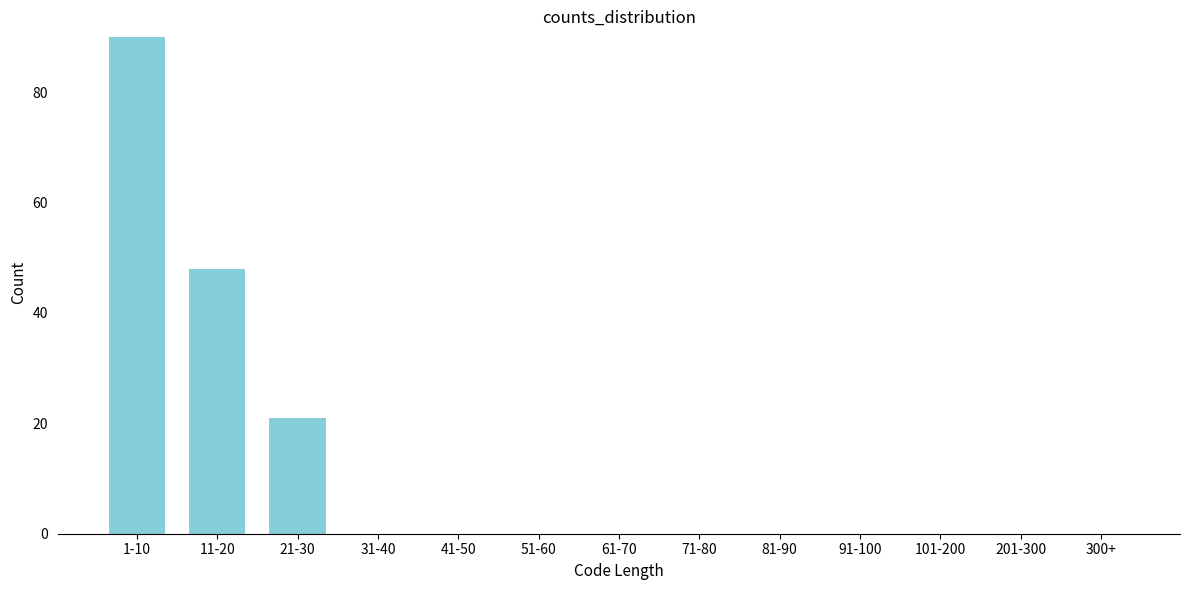

Reading left to right, what are all the values shown in this chart?

1-10=90	11-20=48	21-30=21	31-40=0	41-50=0	51-60=0	61-70=0	71-80=0	81-90=0	91-100=0	101-200=0	201-300=0	300+=0